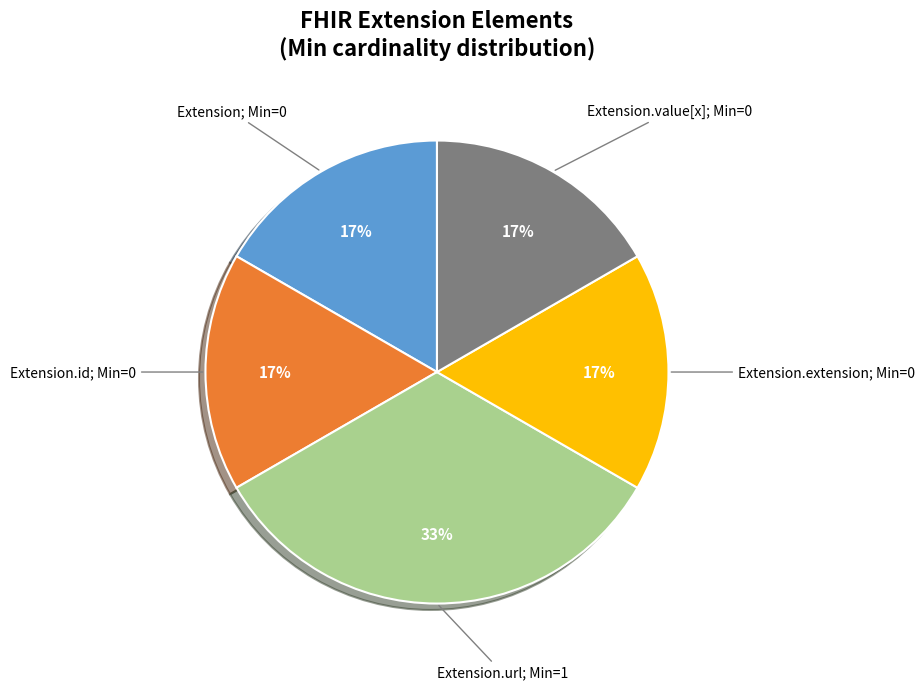

Is there a majority slice in this chart?

No